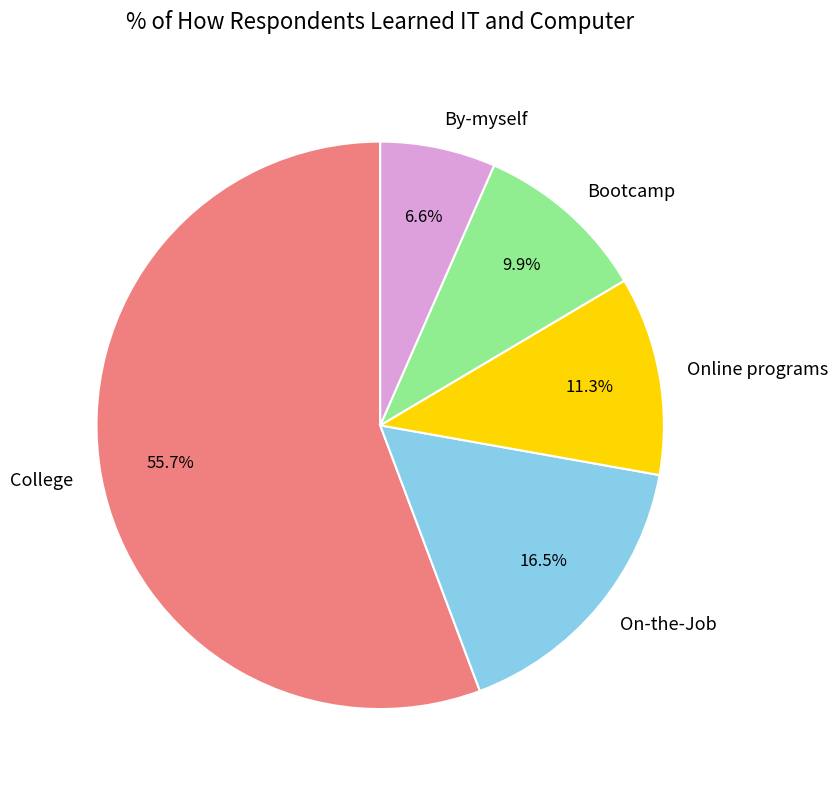

Rank the categories by value from highest to lowest.

College, On-the-Job, Online programs, Bootcamp, By-myself